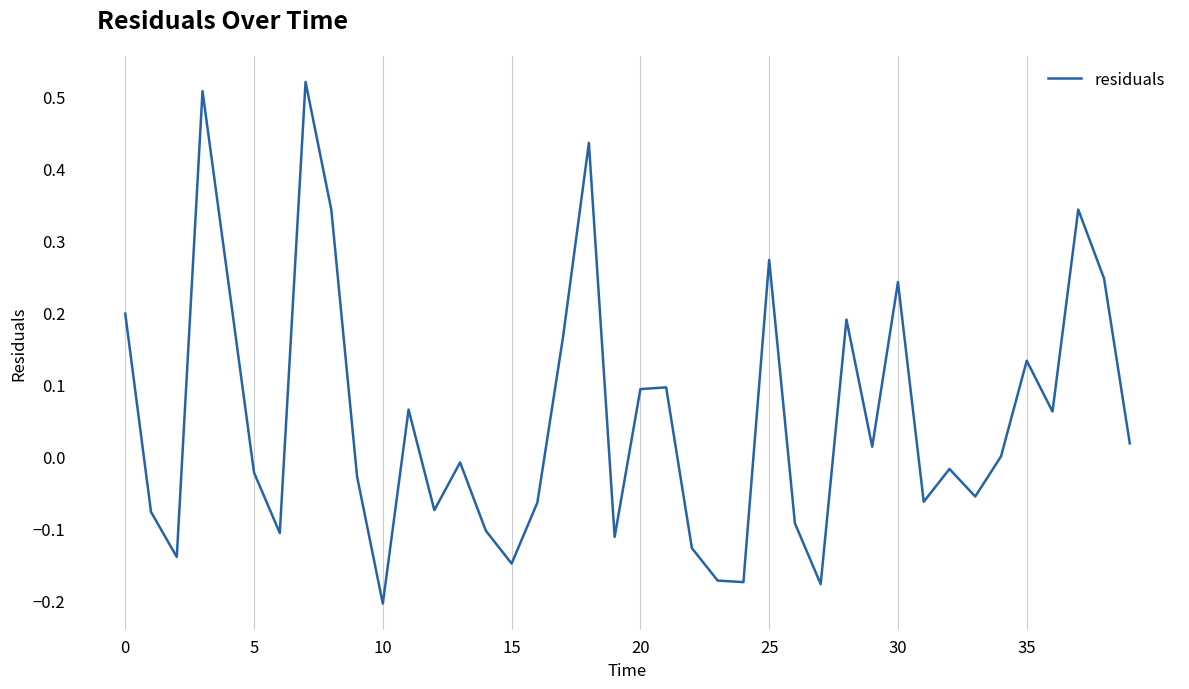

Does the chart have visible grid lines?

Yes